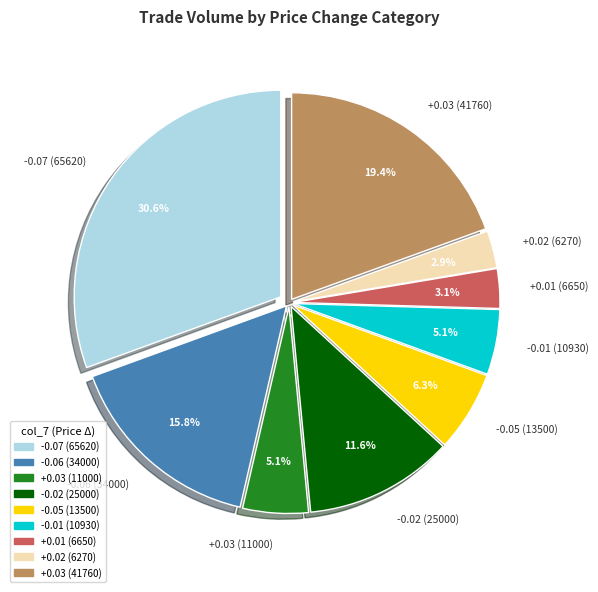

Which category has the biggest portion of the pie?

-0.07 (65620)